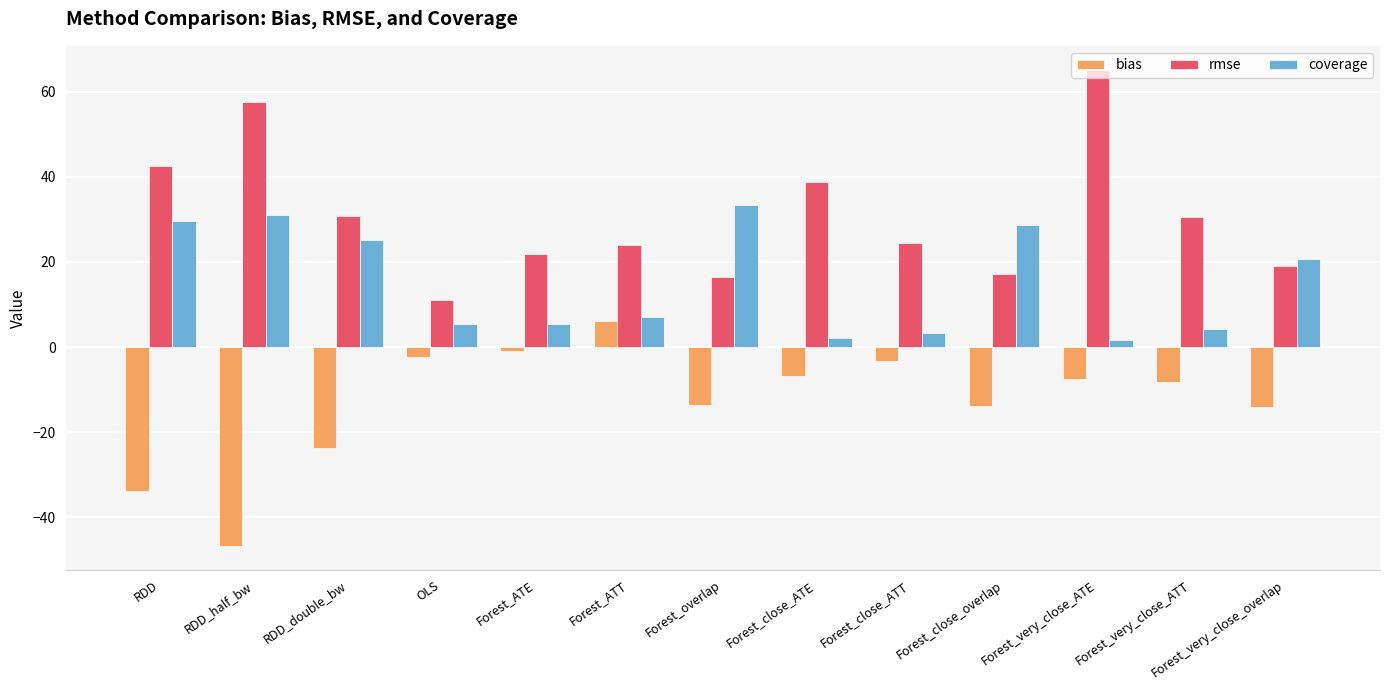

Count the number of data series in this chart.

3